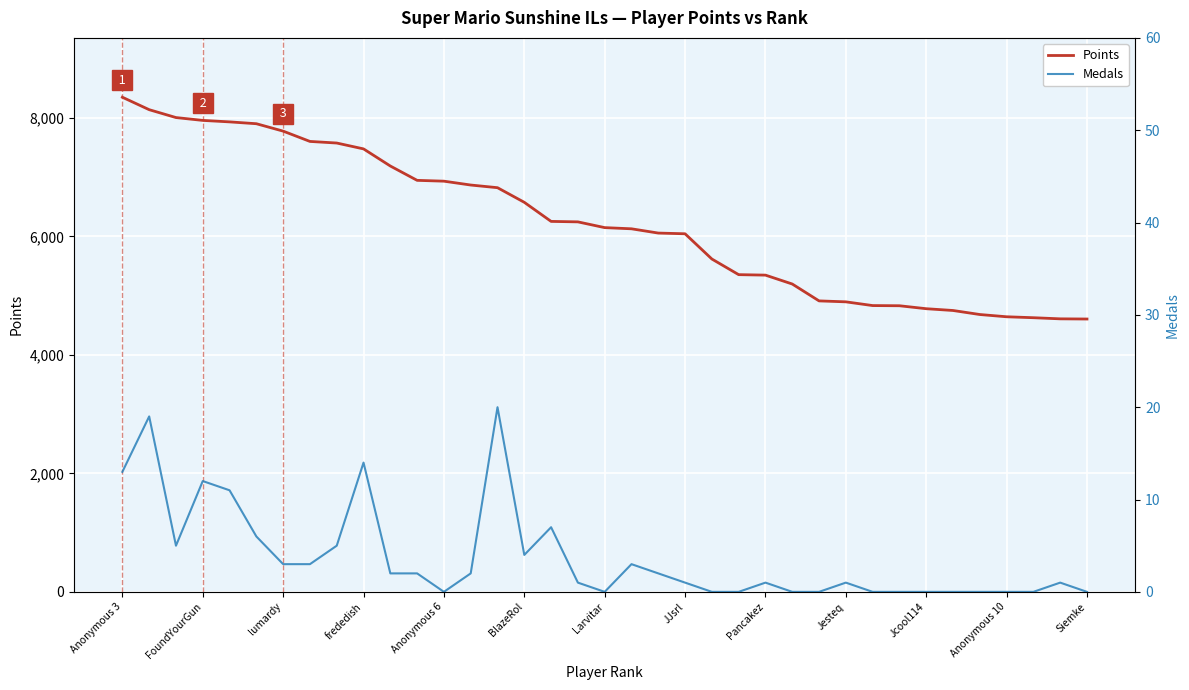

Is this an area chart (filled region under the line)?

No